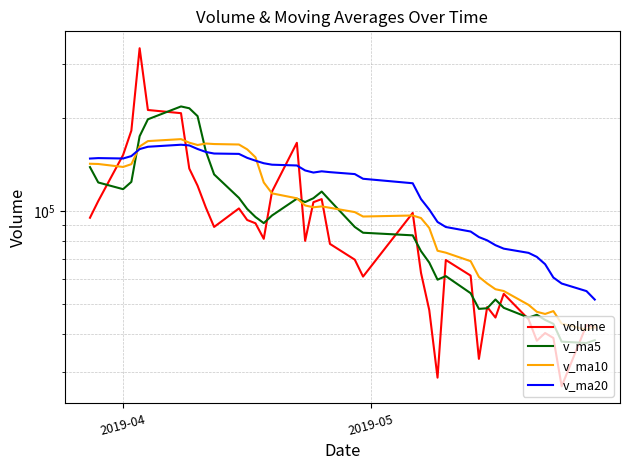

Which series has the largest range (max minus min)?

volume